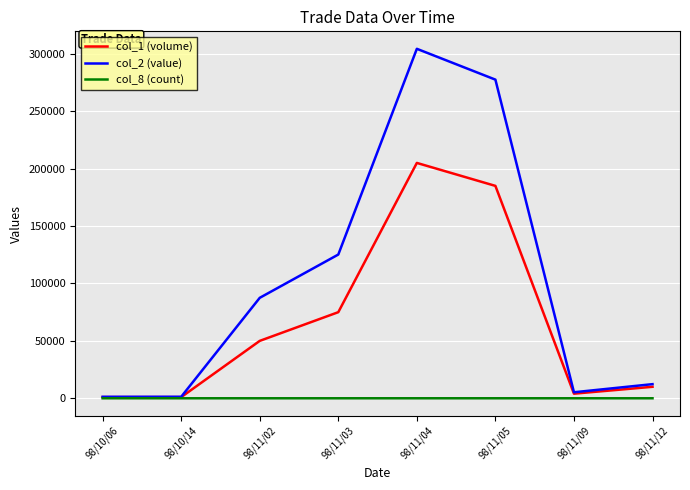

What is the average value of the col_2 (value) series?

101848